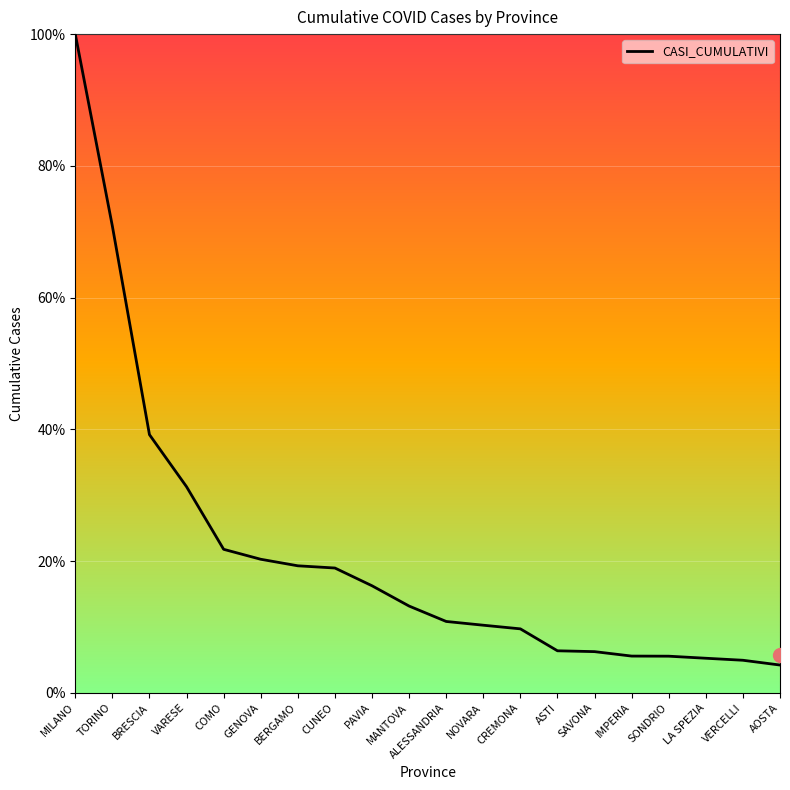

What is the average value?

21.0